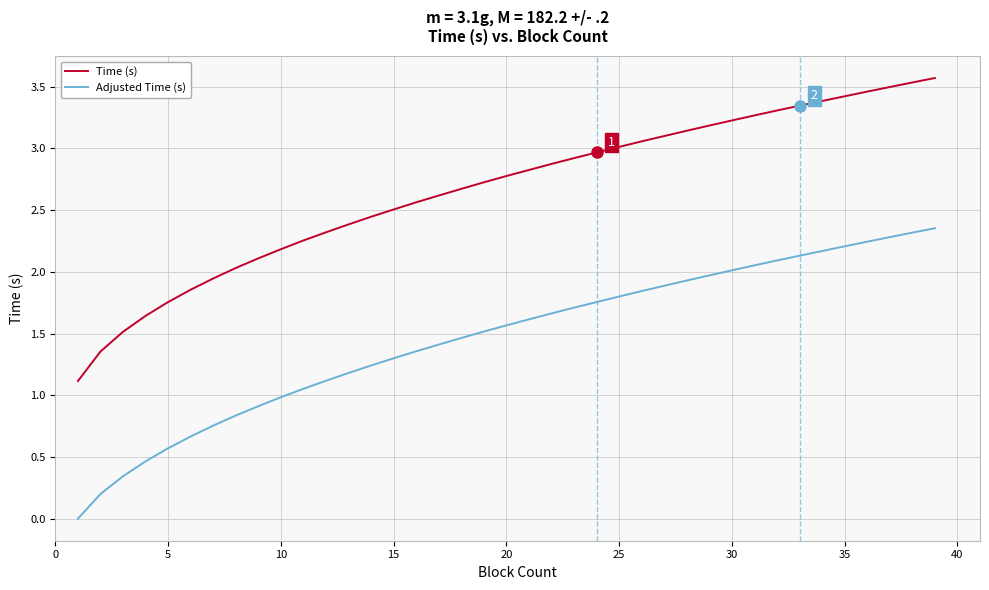

True or false: Time (s) and Adjusted Time (s) intersect in this chart.

False